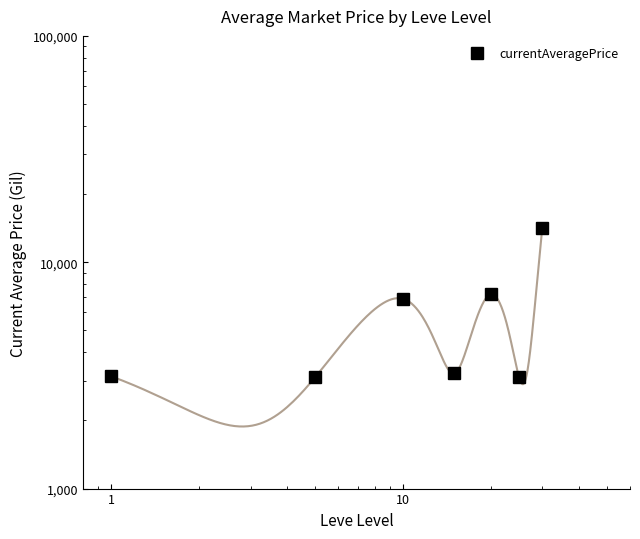

What is the average value?

5826.9